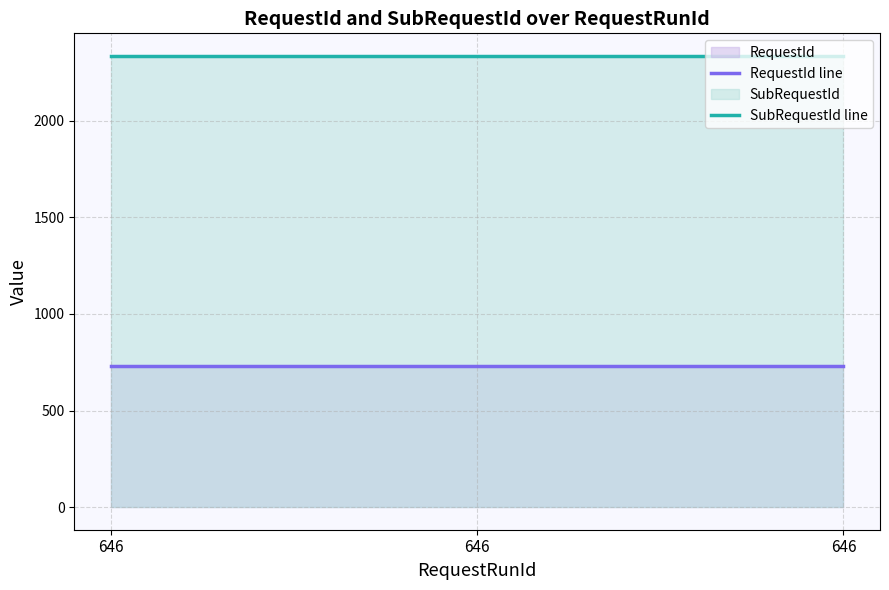

Reading left to right, transcribe all the data shown in this chart.

RequestId line: 729	729	729
SubRequestId line: 2335	2335	2335